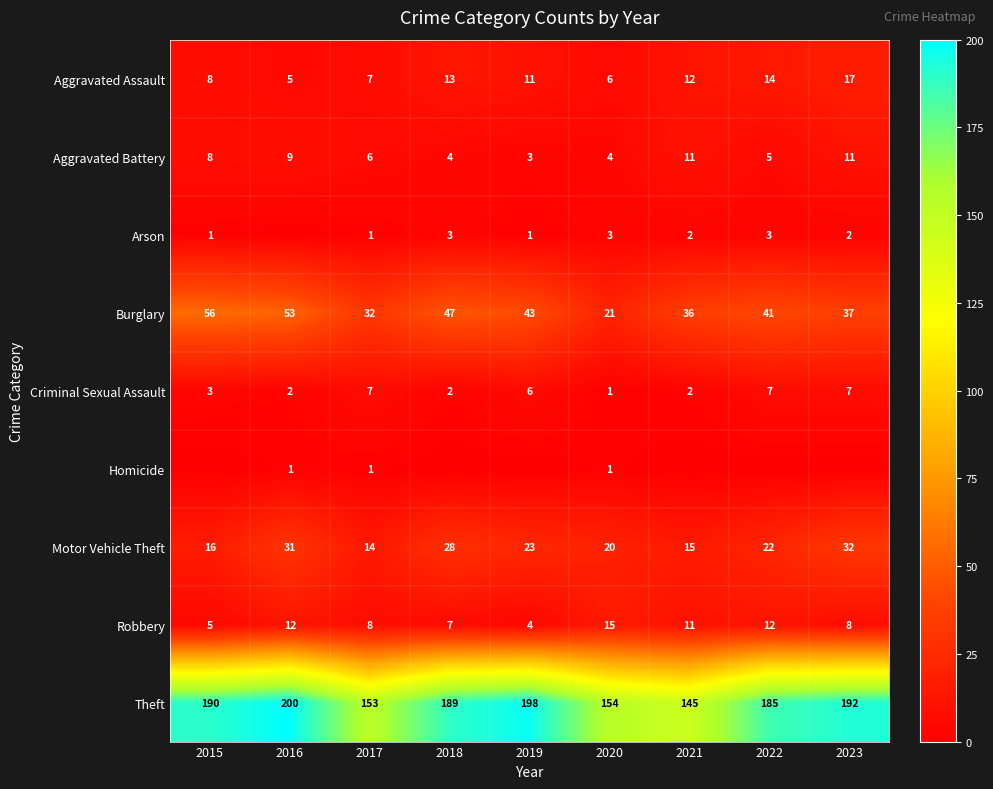

What is the sum of all Aggravated Assault values?

93